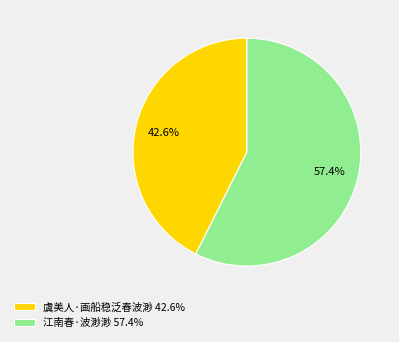

To the nearest percent, what portion does 虞美人·画船稳泛春波渺 represent?

43%